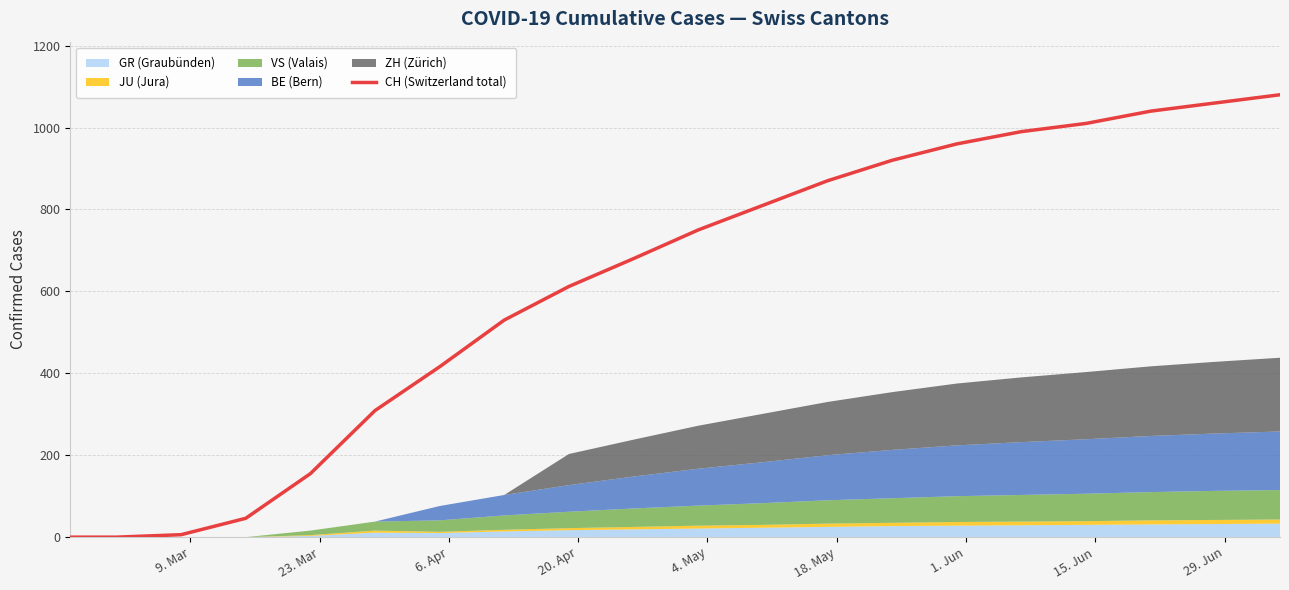

What is the sum of all values?

12244